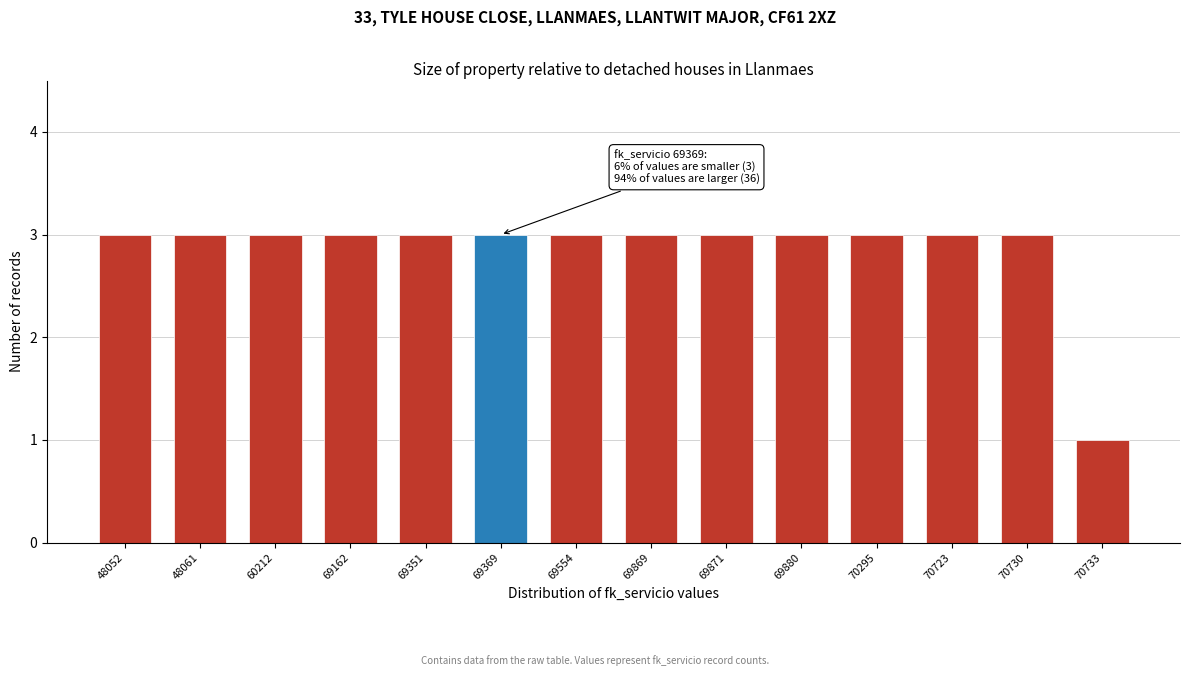

Reading right to left, transcribe all the data shown in this chart.

1	3	3	3	3	3	3	3	3	3	3	3	3	3